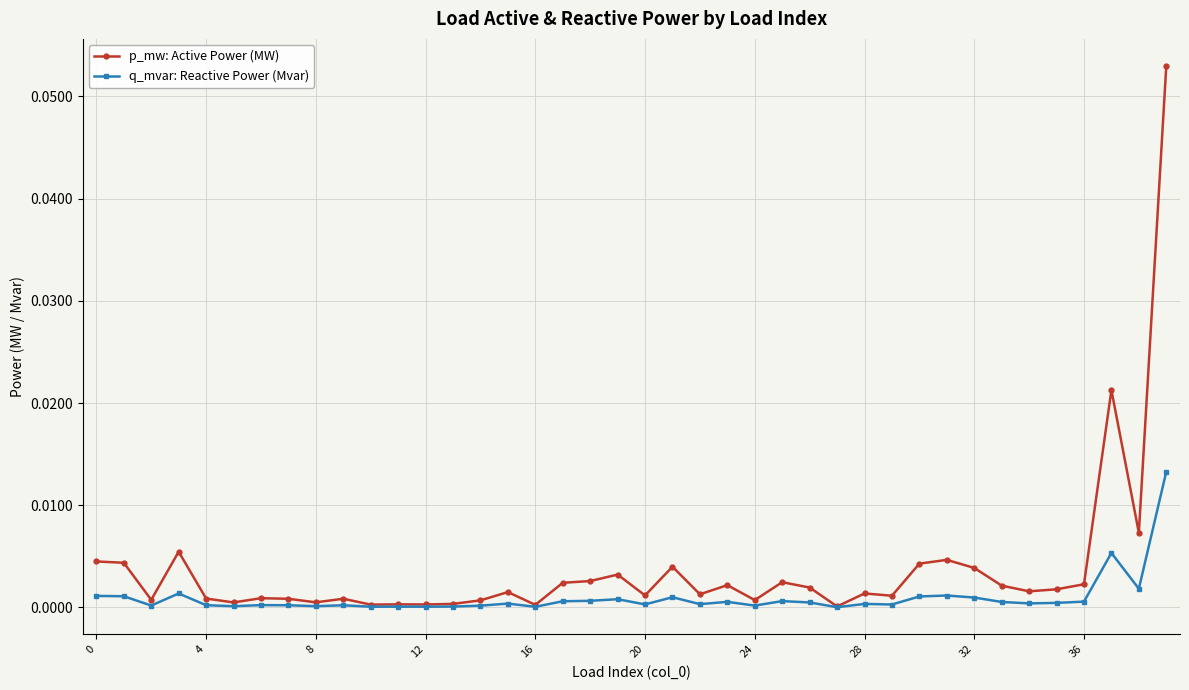

Rank the series by their average value, from highest to lowest.

p_mw: Active Power (MW), q_mvar: Reactive Power (Mvar)